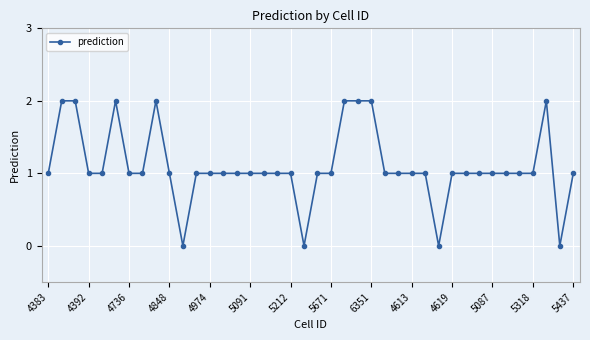

What is the maximum value shown in the chart?

2